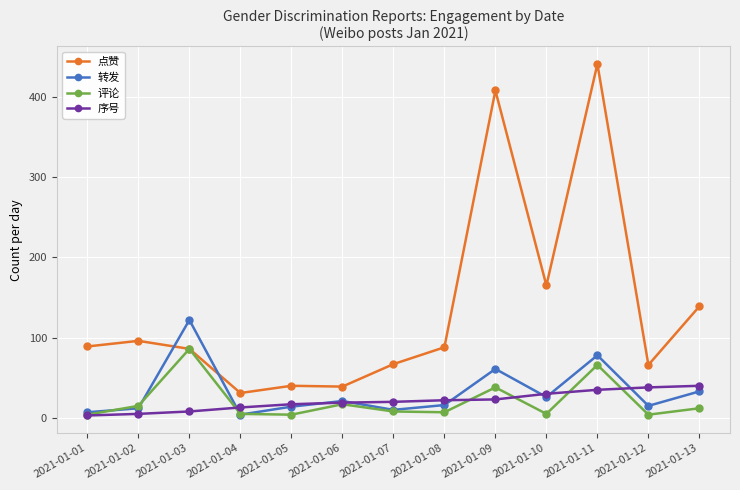

Which series has the largest total across all categories?

点赞